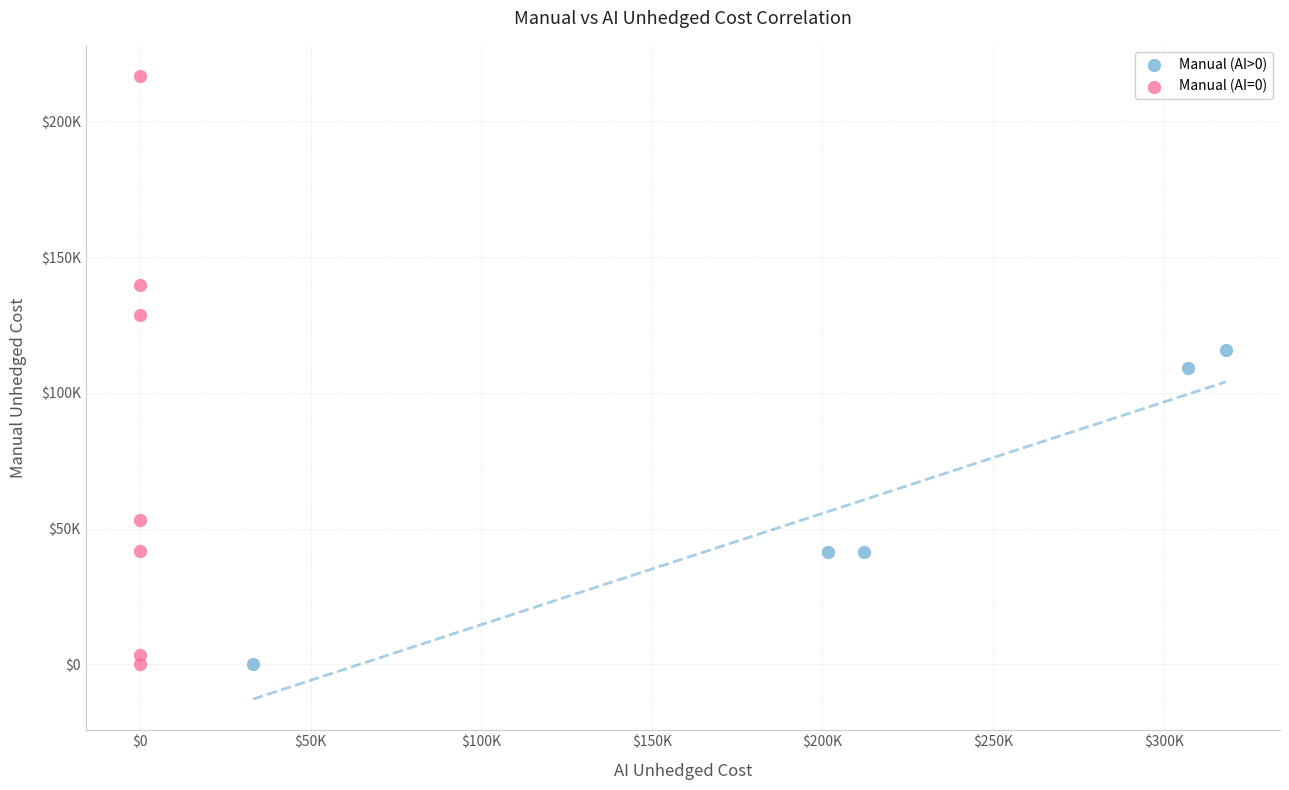

Which series contains the highest Y value?

Manual (AI=0)